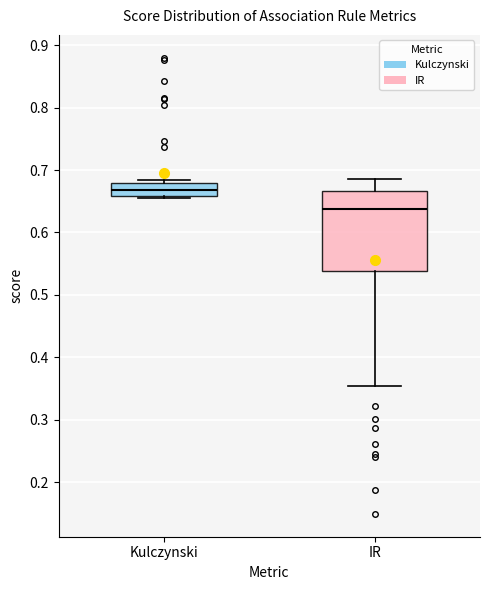

Where is the upper edge of the box for IR on the y-axis? The values are not printed on the chart, so give them approximately, as read against the axis.

0.67